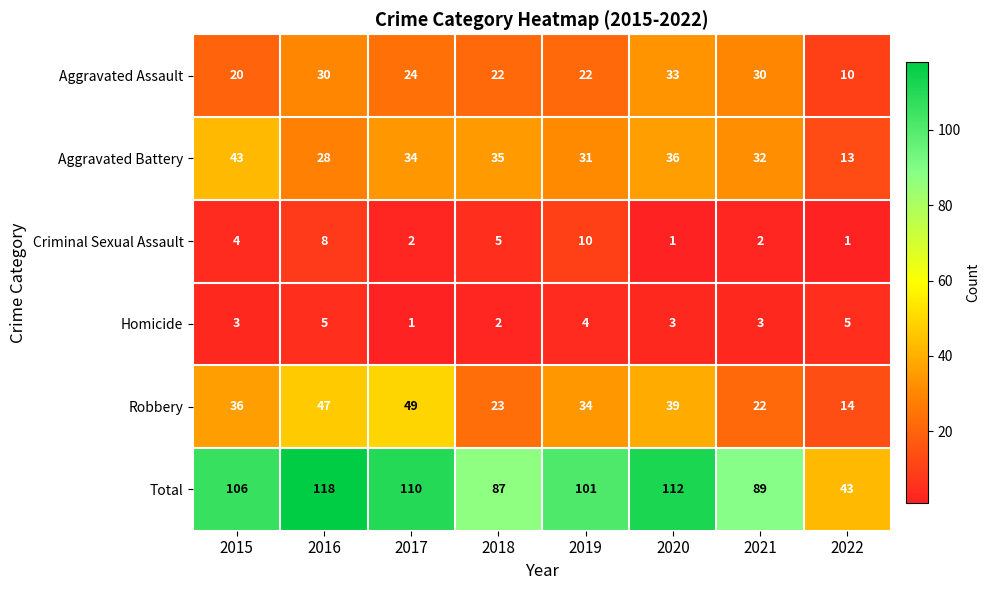

What is the difference between the Total values at 2015 and 2022?

63